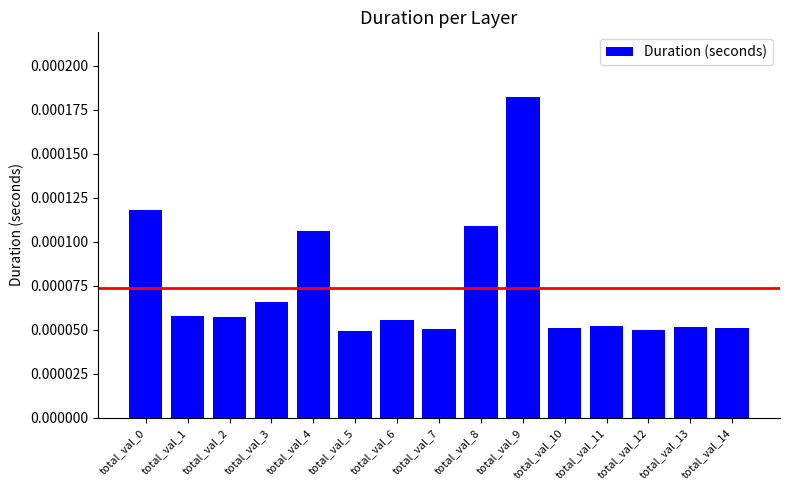

Count the values in the range 0 to 1.

15